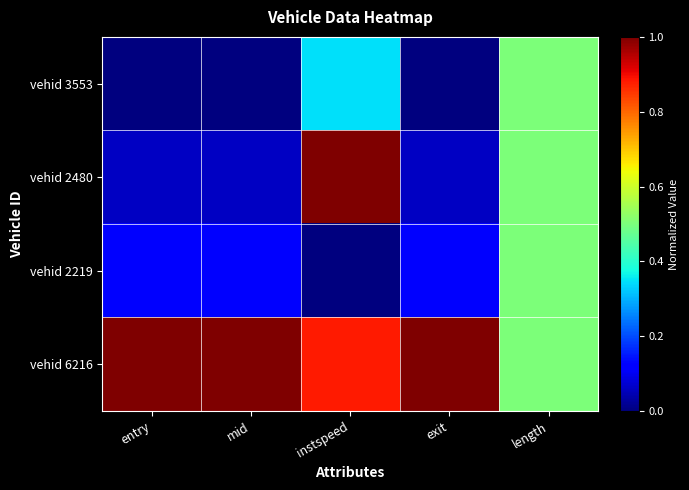

Reading left to right, list all the values displayed in this chart.

vehid 3553: entry=0.0	mid=0.0	instspeed=0.3	exit=0.0	length=0.5
vehid 2480: entry=0.1	mid=0.1	instspeed=1.0	exit=0.1	length=0.5
vehid 2219: entry=0.1	mid=0.1	instspeed=0.0	exit=0.1	length=0.5
vehid 6216: entry=1.0	mid=1.0	instspeed=0.9	exit=1.0	length=0.5